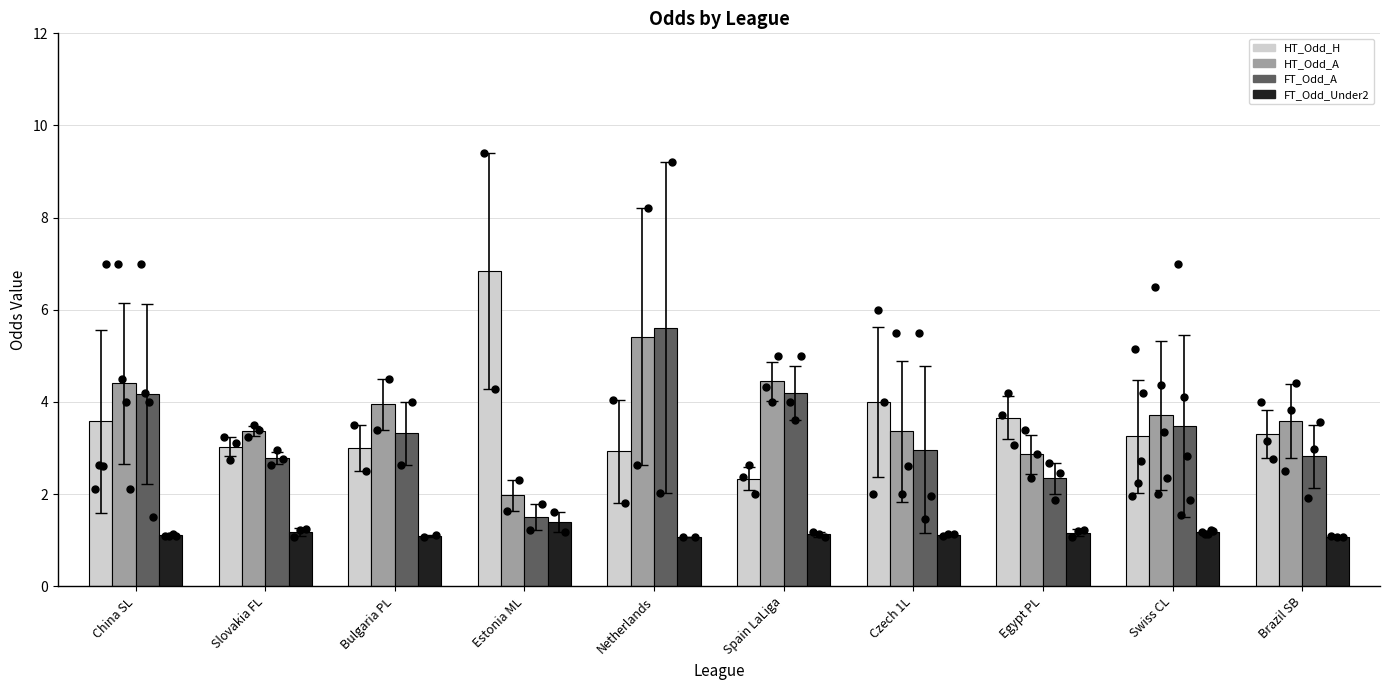

Which series has the widest spread of Y values?

HT_Odd_H